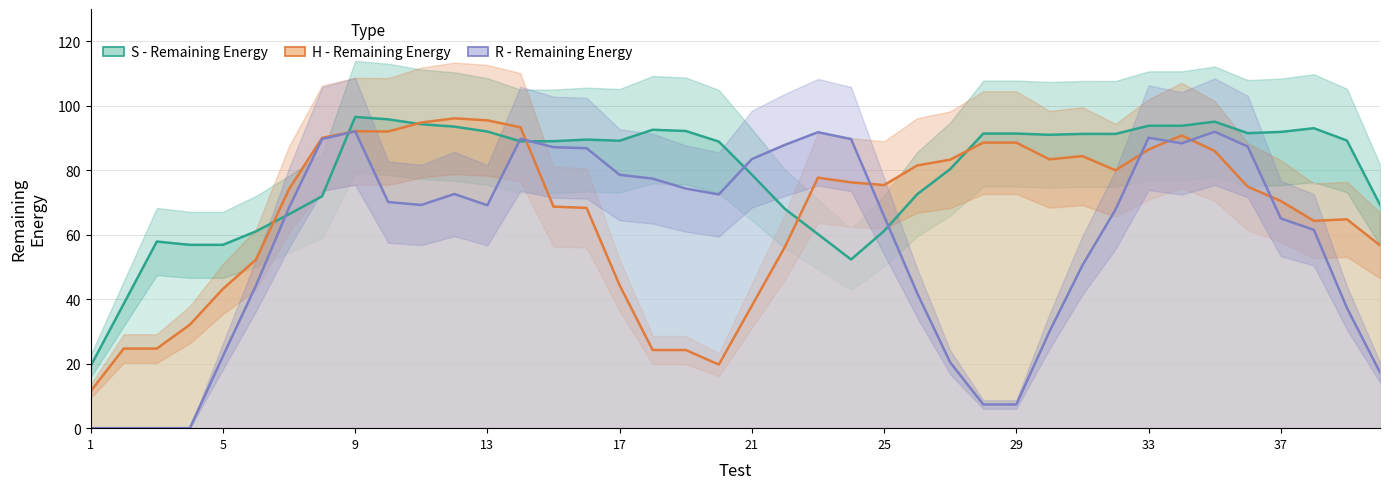

At which label does H - Remaining Energy reach its peak?

12